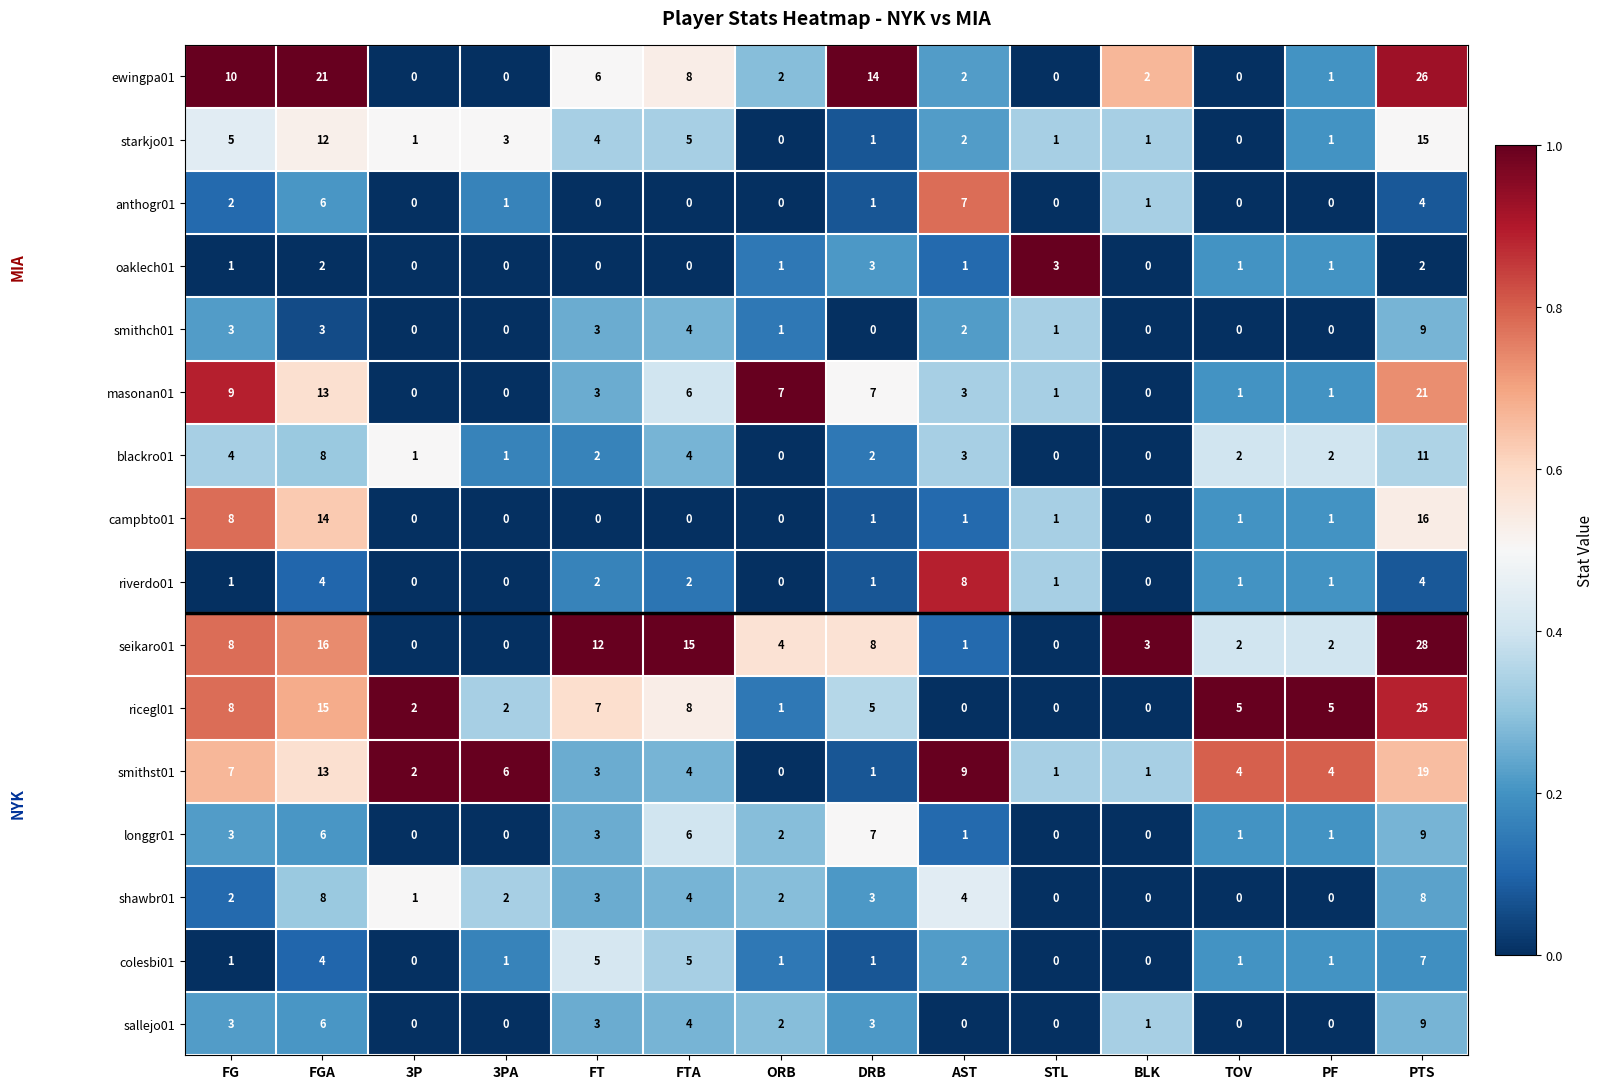

Between 3P and ORB, which series saw the biggest shift?

masonan01